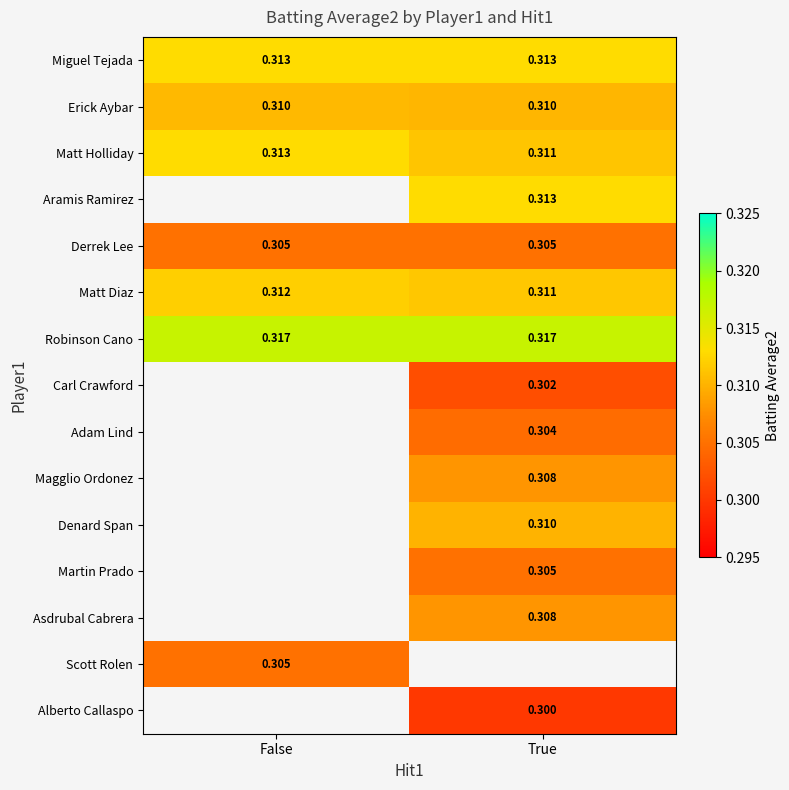

Count the number of data series in this chart.

15